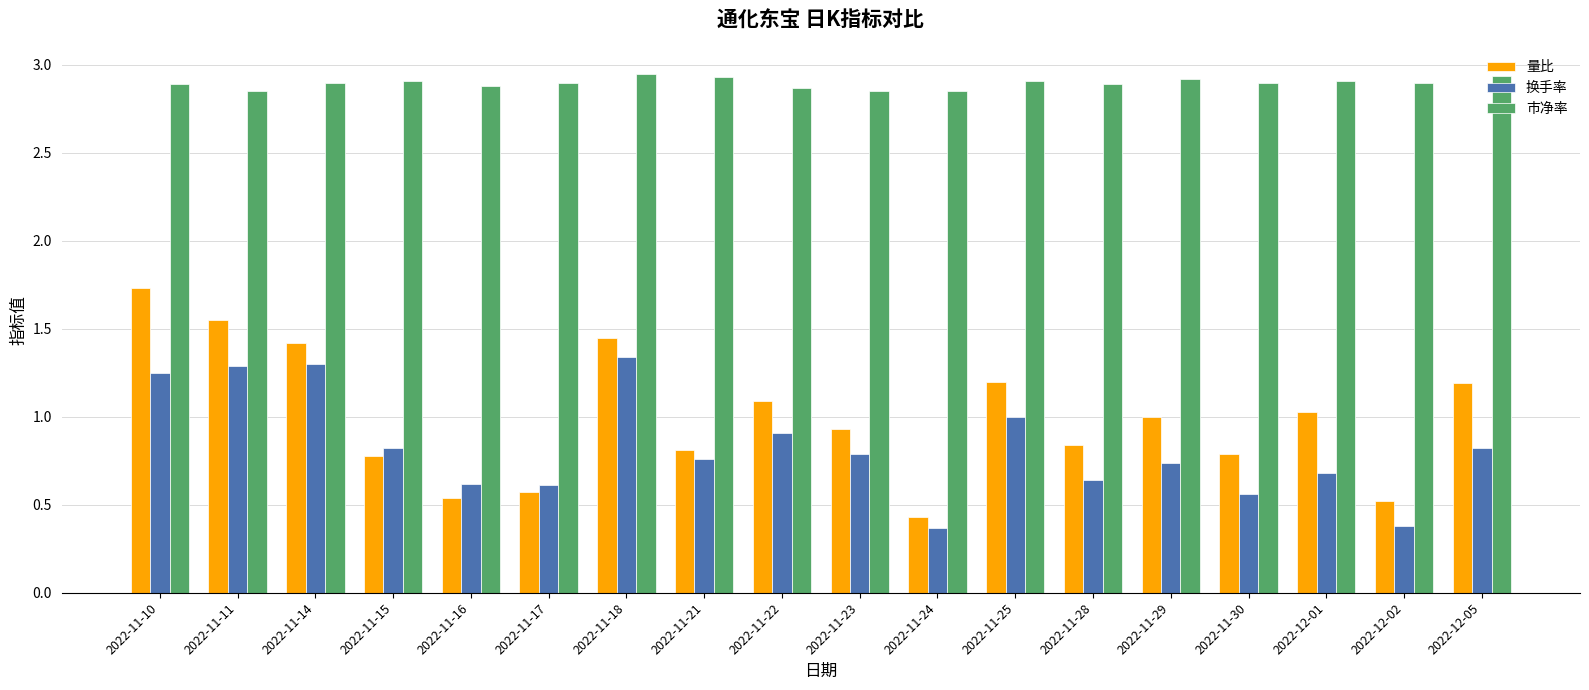

Which series has the largest range (max minus min)?

量比